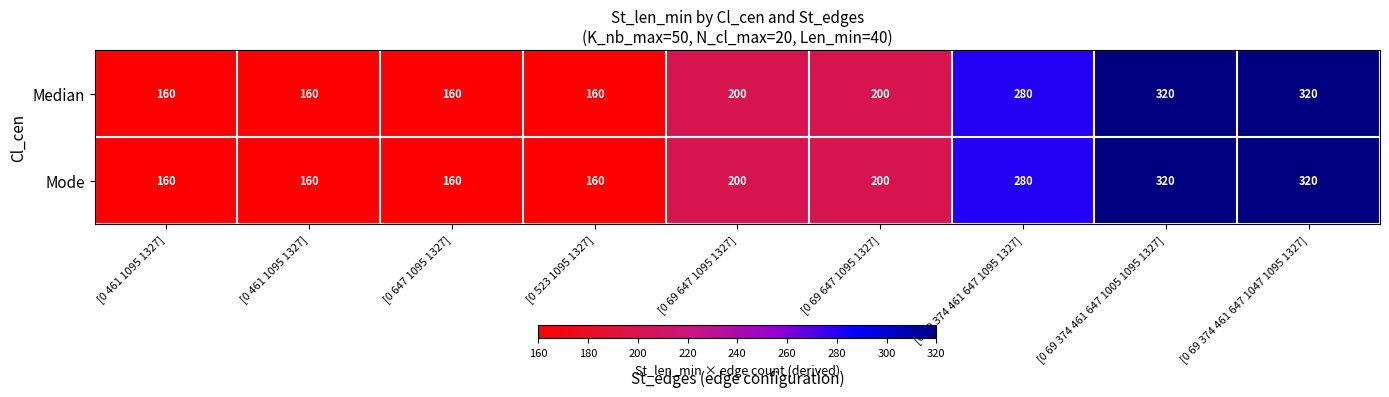

Count the number of categories in the chart.

9